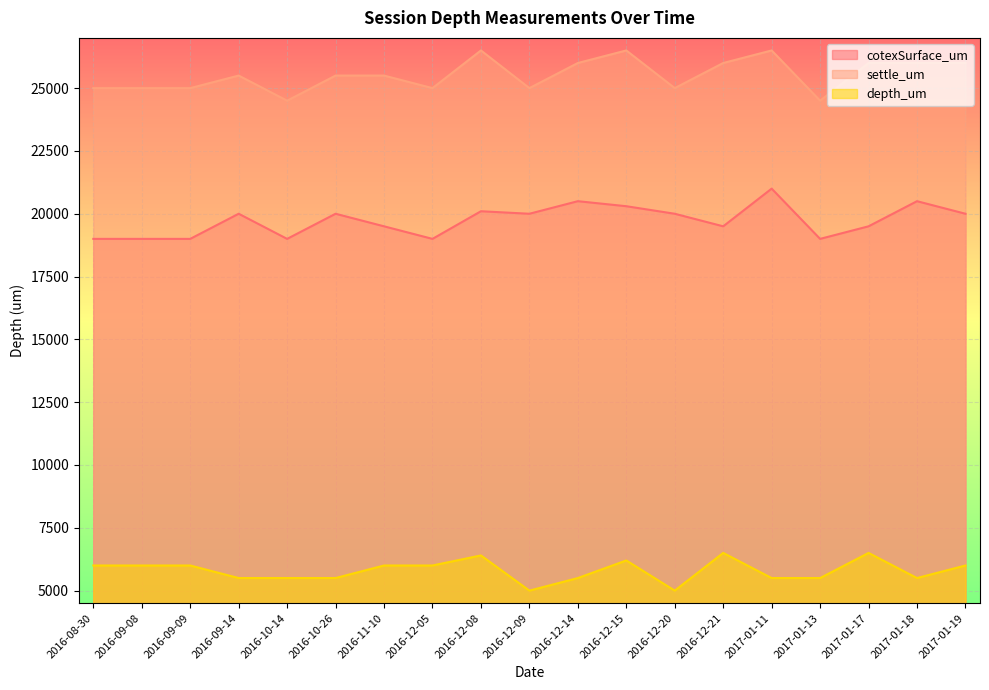

The settle_um series shows 26000 at 2016-12-14. True or false?

True